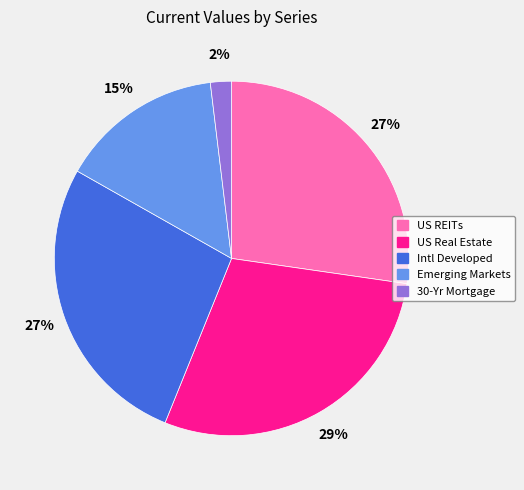

Count the number of slices in the pie.

5